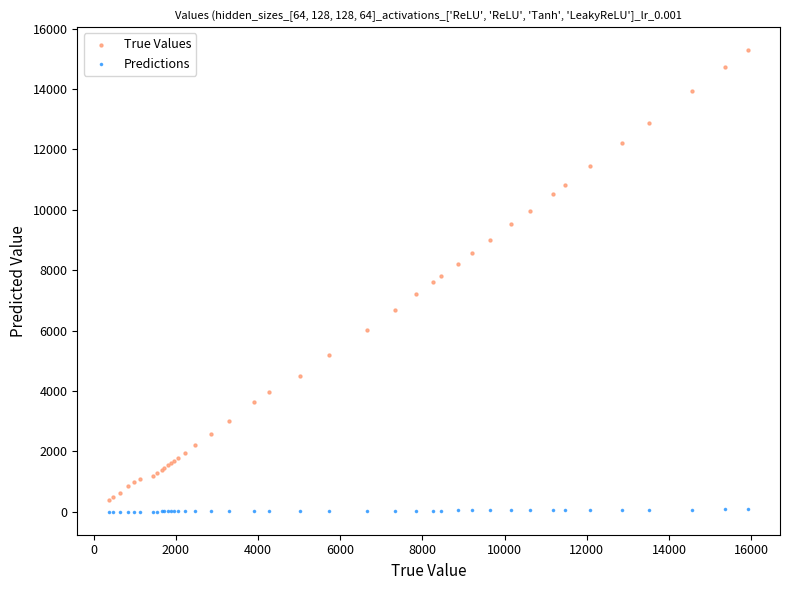

Which series reaches the maximum Y coordinate?

True Values